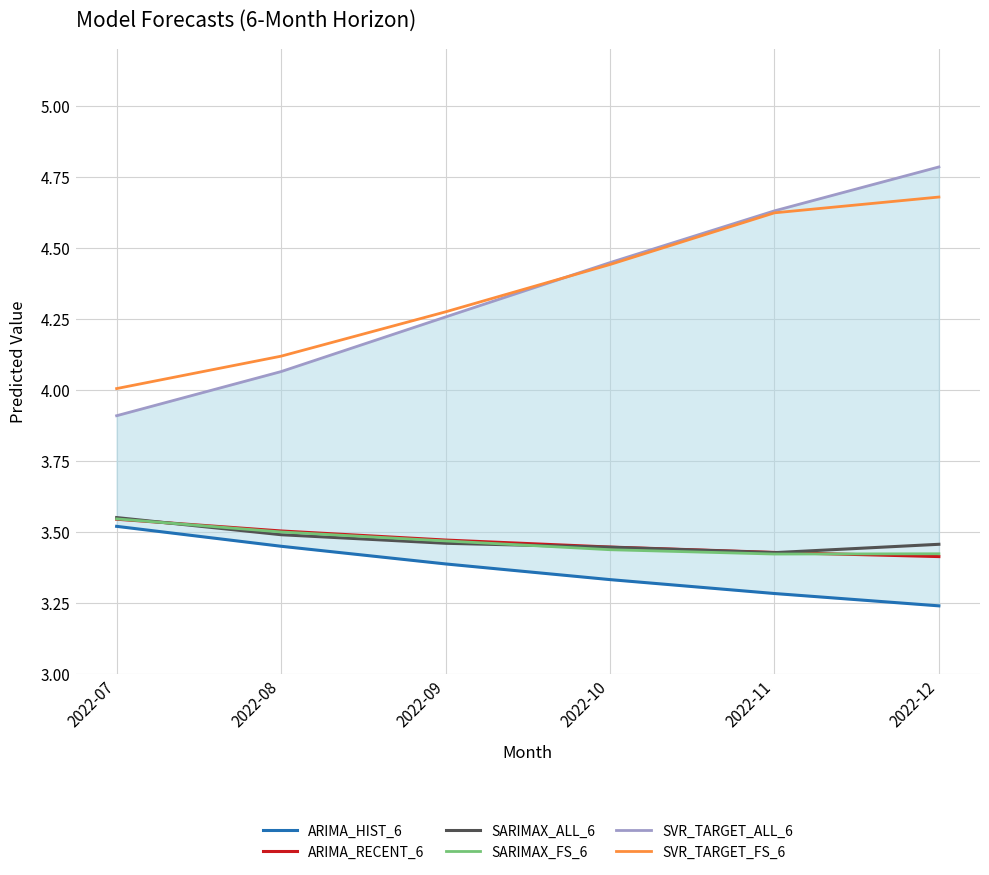

True or false: SVR_TARGET_ALL_6 and SARIMAX_FS_6 cross at least once.

False